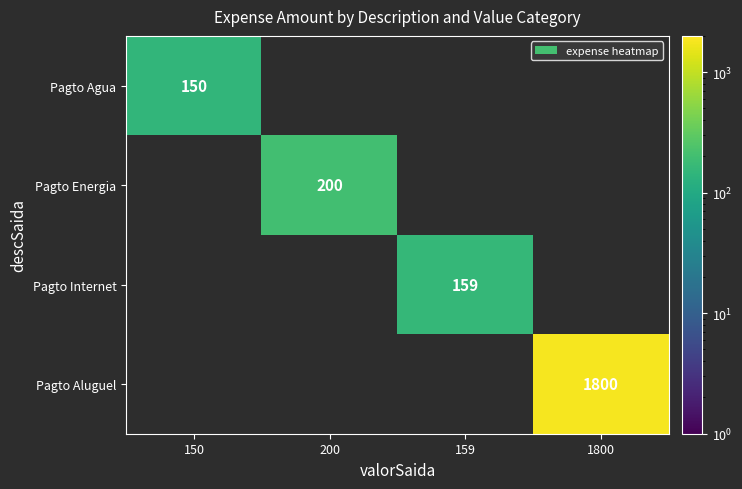

At how many categories does at least one series exceed 1188?

1